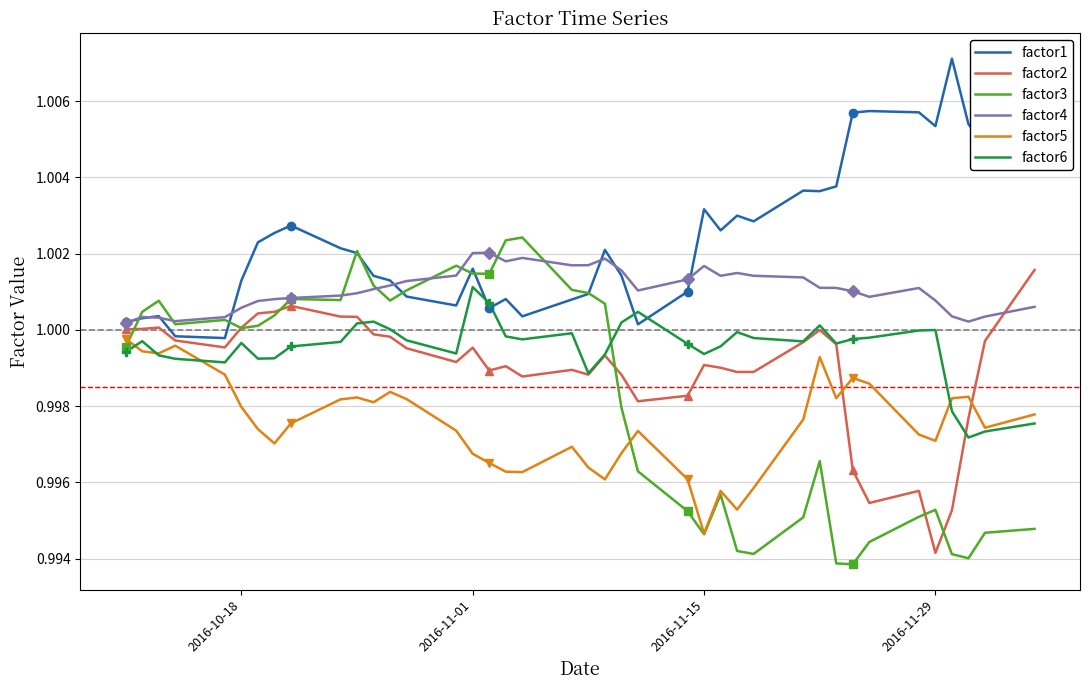

At which label is factor2 closest to 0?

2016-11-29